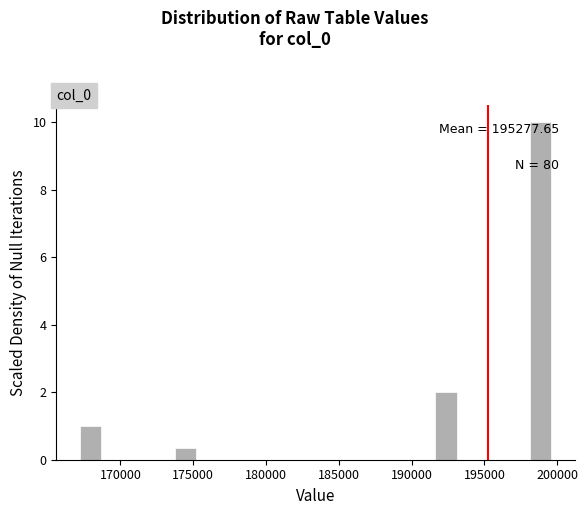

Read against the x-axis, roughly where is the centre of the tallest bar?

199000